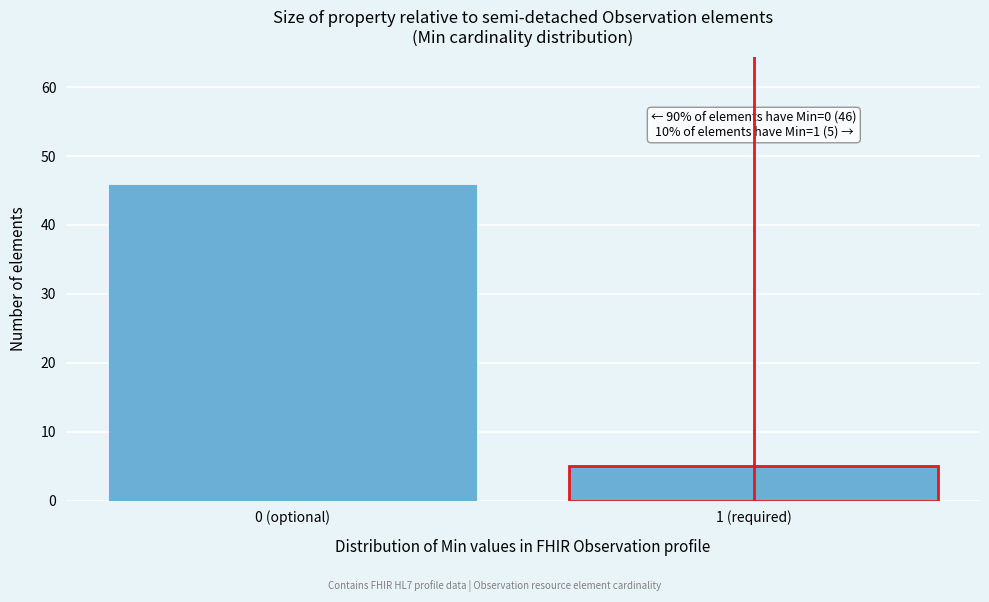

Reading left to right, extract all data points from this chart.

46	5